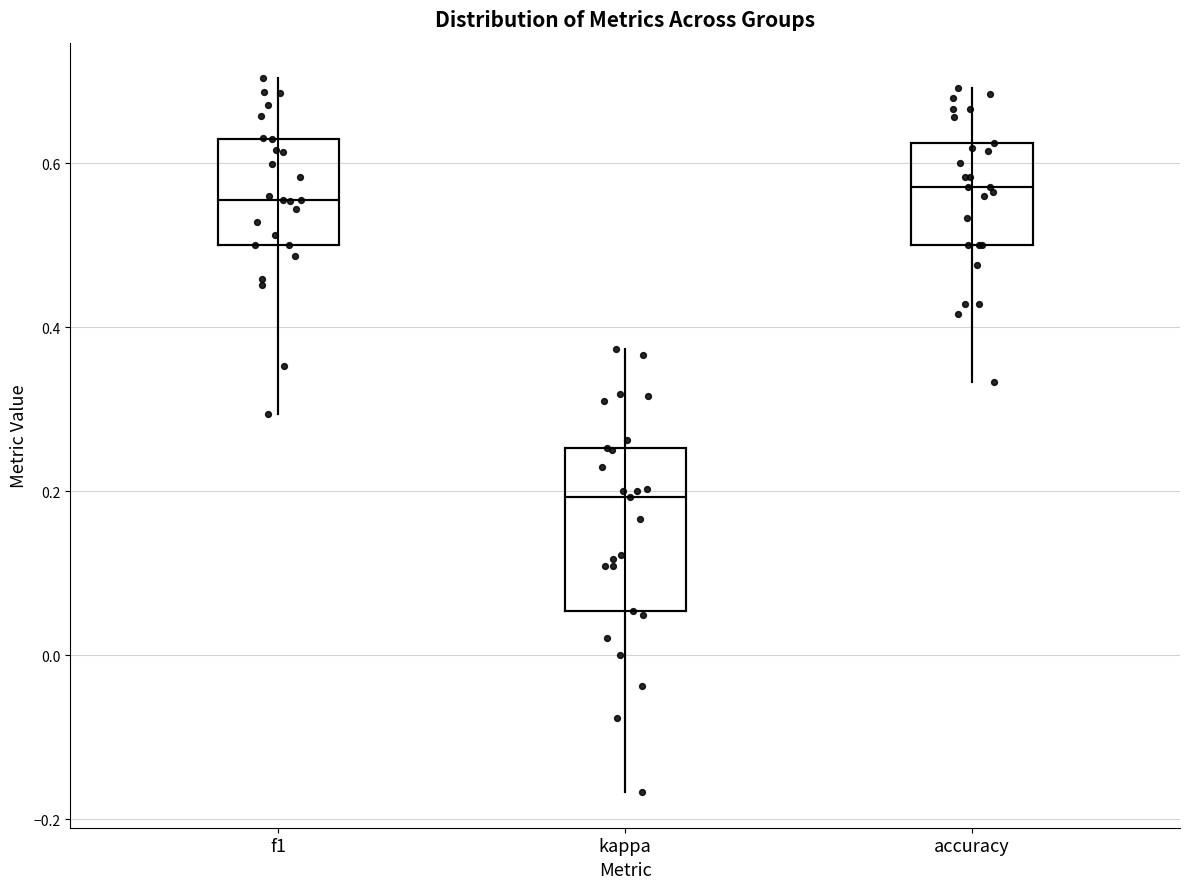

Comparing the boxes themselves (not the whiskers), which one is the tallest?

kappa